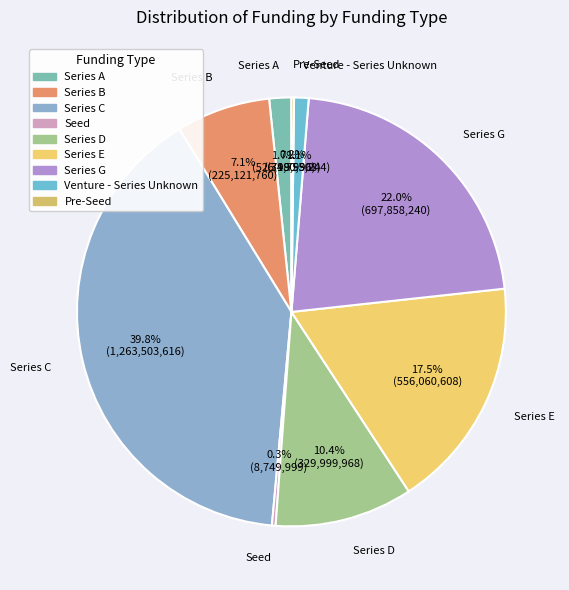

Does Series G account for over 50% of the chart?

No